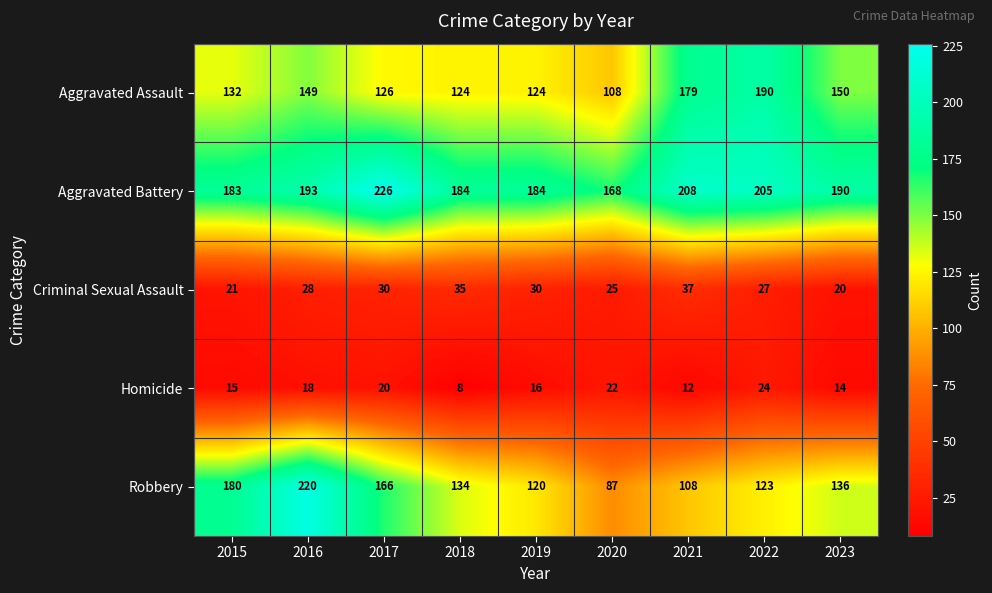

At which label does Homicide first exceed 16?

2016